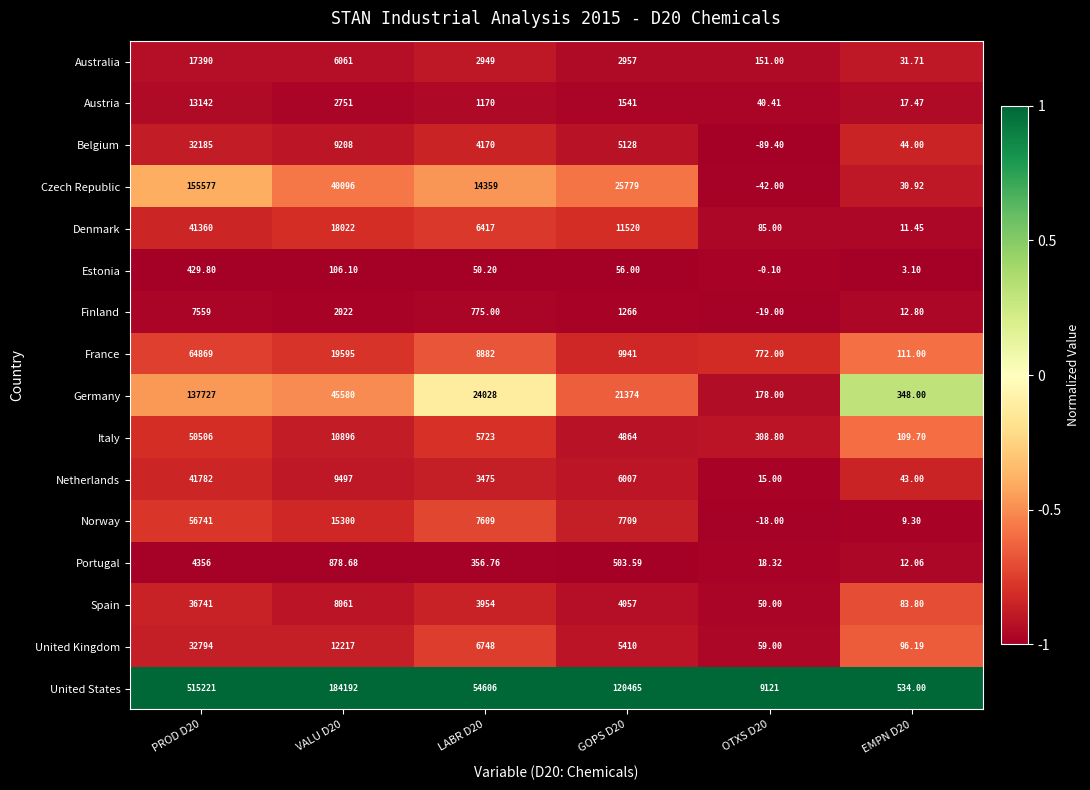

Which series has the largest total across all categories?

United States